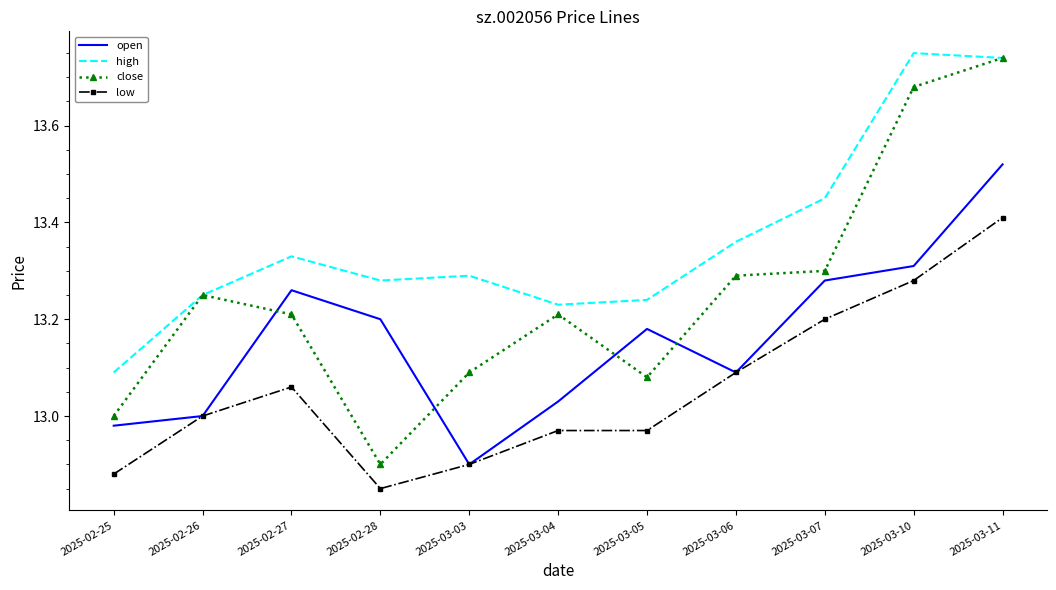

In high, how many points are higher than both neighbors (excluding endpoints)?

3